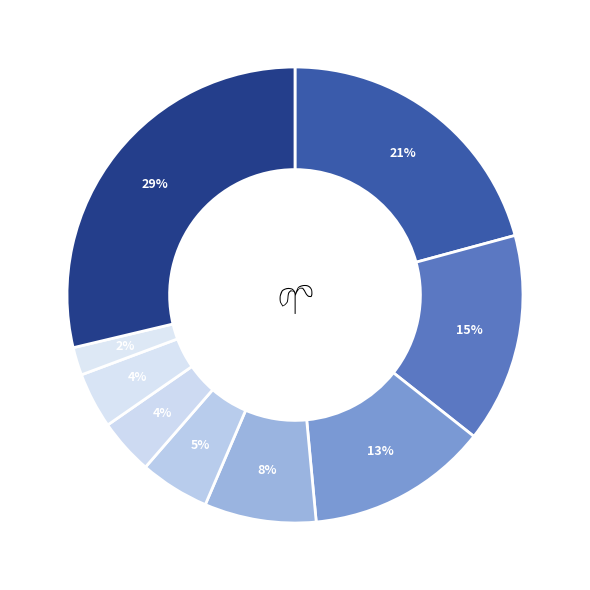

How many segments does this pie chart have?

9